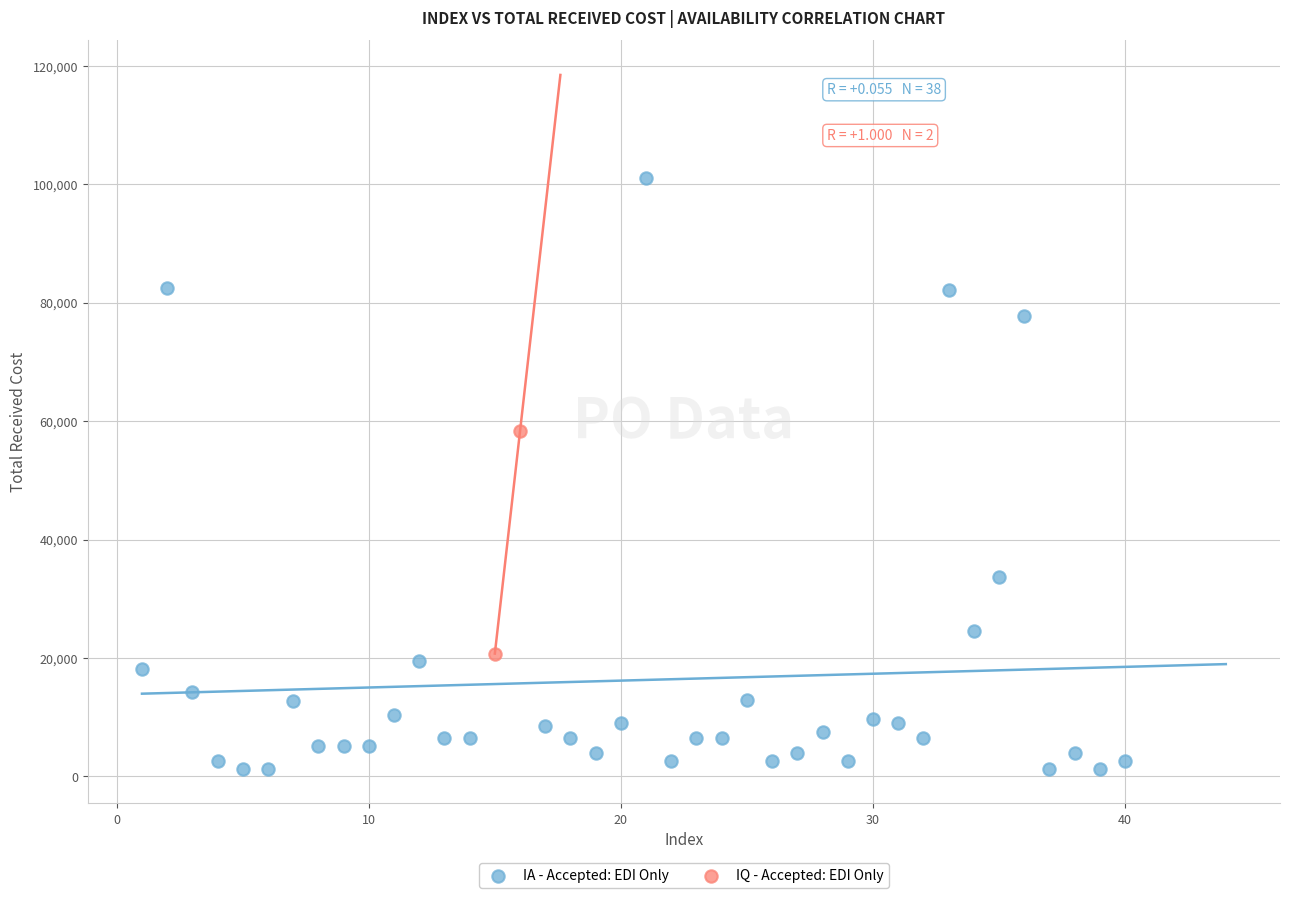

What are all the series names shown in the legend?

IA - Accepted: EDI Only, IQ - Accepted: EDI Only